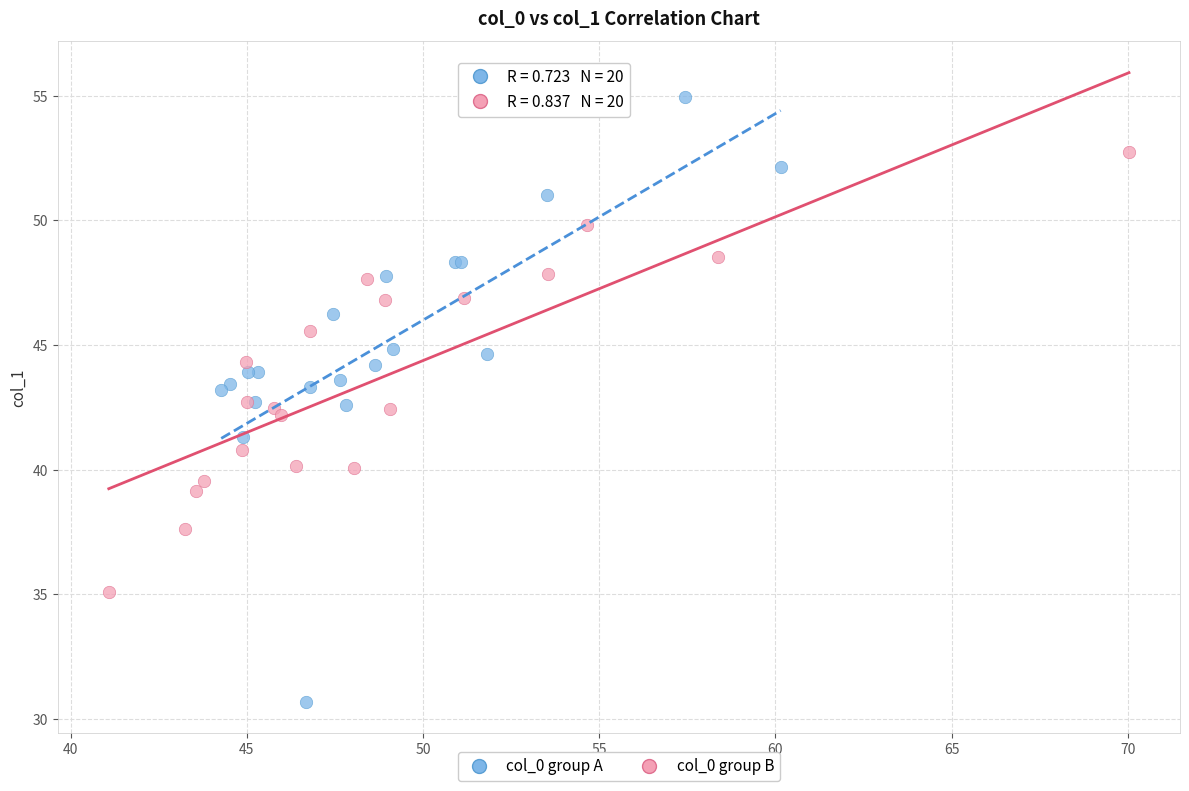

Which series contains the highest Y value?

col_0 group A